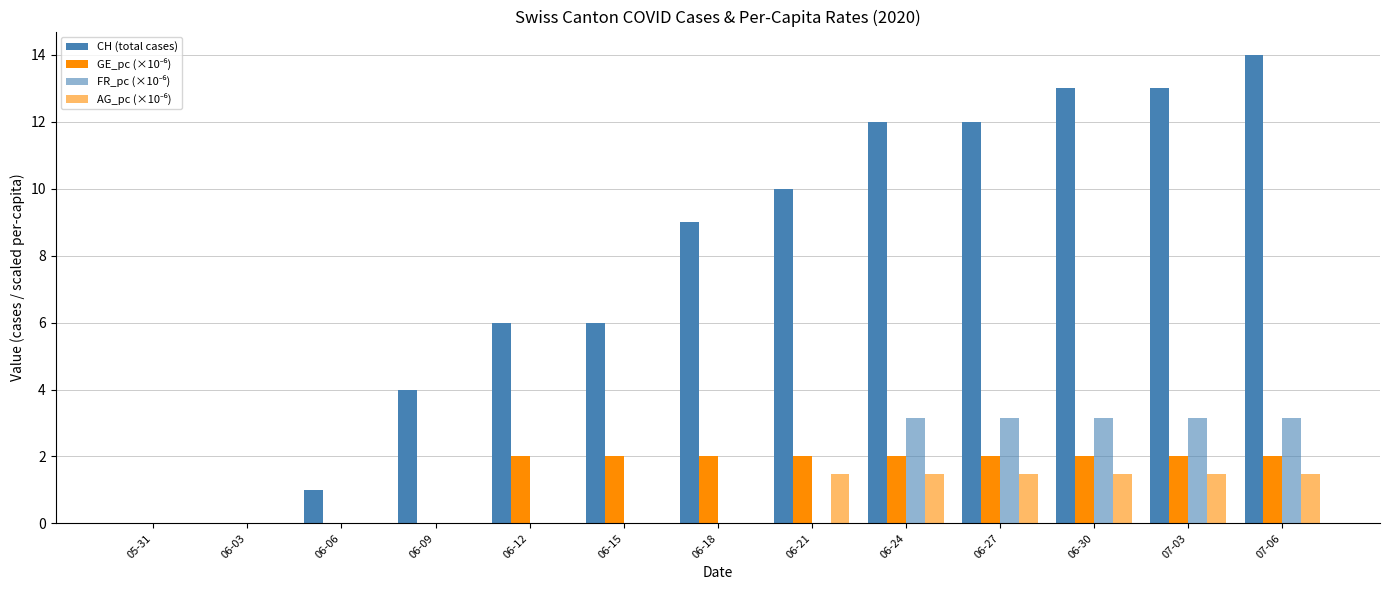

Reading left to right, what are all the values shown in this chart?

CH (total cases): 05-31=0.0	06-03=0.0	06-06=1.0	06-09=4.0	06-12=6.0	06-15=6.0	06-18=9.0	06-21=10.0	06-24=12.0	06-27=12.0	06-30=13.0	07-03=13.0	07-06=14.0
GE_pc (×10⁻⁶): 05-31=0.0	06-03=0.0	06-06=0.0	06-09=0.0	06-12=2.0	06-15=2.0	06-18=2.0	06-21=2.0	06-24=2.0	06-27=2.0	06-30=2.0	07-03=2.0	07-06=2.0
FR_pc (×10⁻⁶): 05-31=0.0	06-03=0.0	06-06=0.0	06-09=0.0	06-12=0.0	06-15=0.0	06-18=0.0	06-21=0.0	06-24=3.1	06-27=3.1	06-30=3.1	07-03=3.1	07-06=3.1
AG_pc (×10⁻⁶): 05-31=0.0	06-03=0.0	06-06=0.0	06-09=0.0	06-12=0.0	06-15=0.0	06-18=0.0	06-21=1.5	06-24=1.5	06-27=1.5	06-30=1.5	07-03=1.5	07-06=1.5